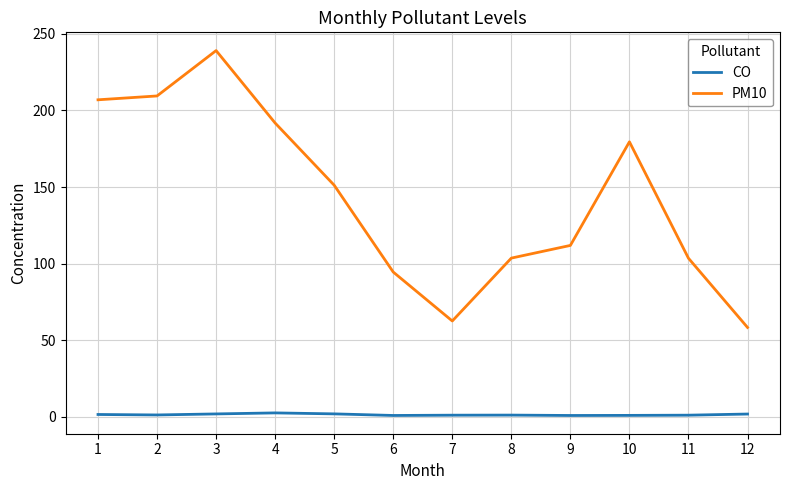

Rank the series at 2 from highest to lowest value.

PM10, CO